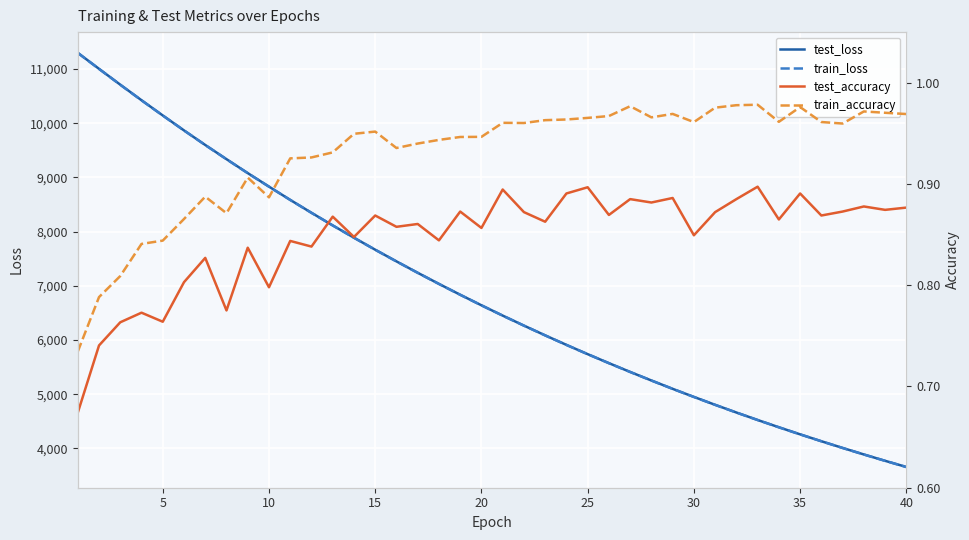

What is the average value of the train_loss series?

6873.1